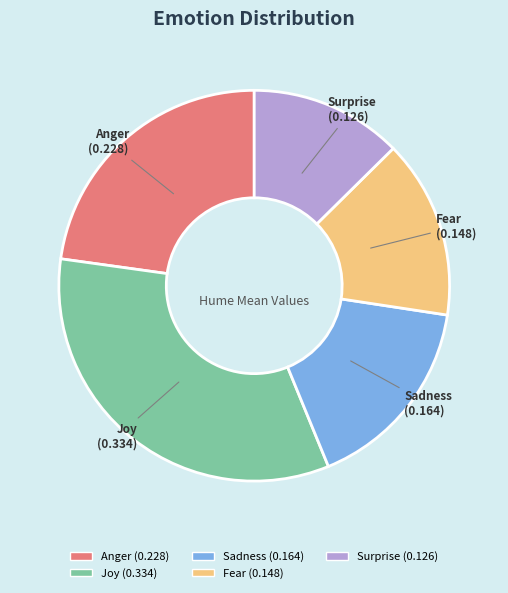

Rank the categories by value from highest to lowest.

Joy, Anger, Sadness, Fear, Surprise